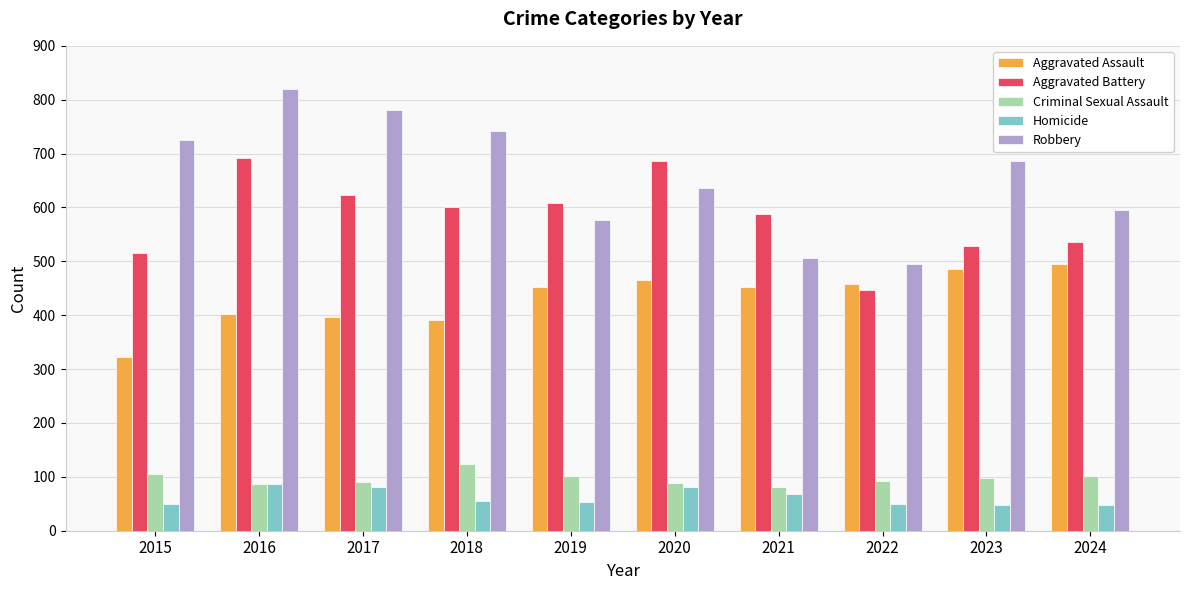

What is the average value of the Robbery series?

656